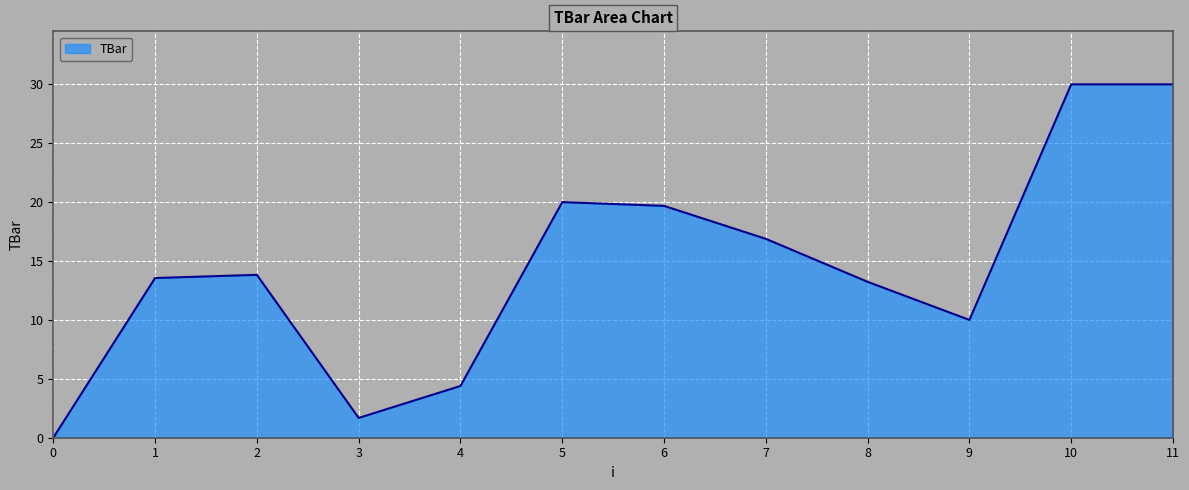

What is the change in value from 3 to 5?

+18.3